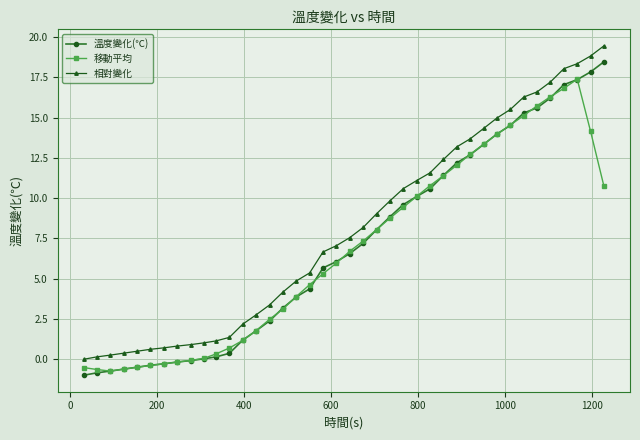

Which series has the largest total across all categories?

相對變化